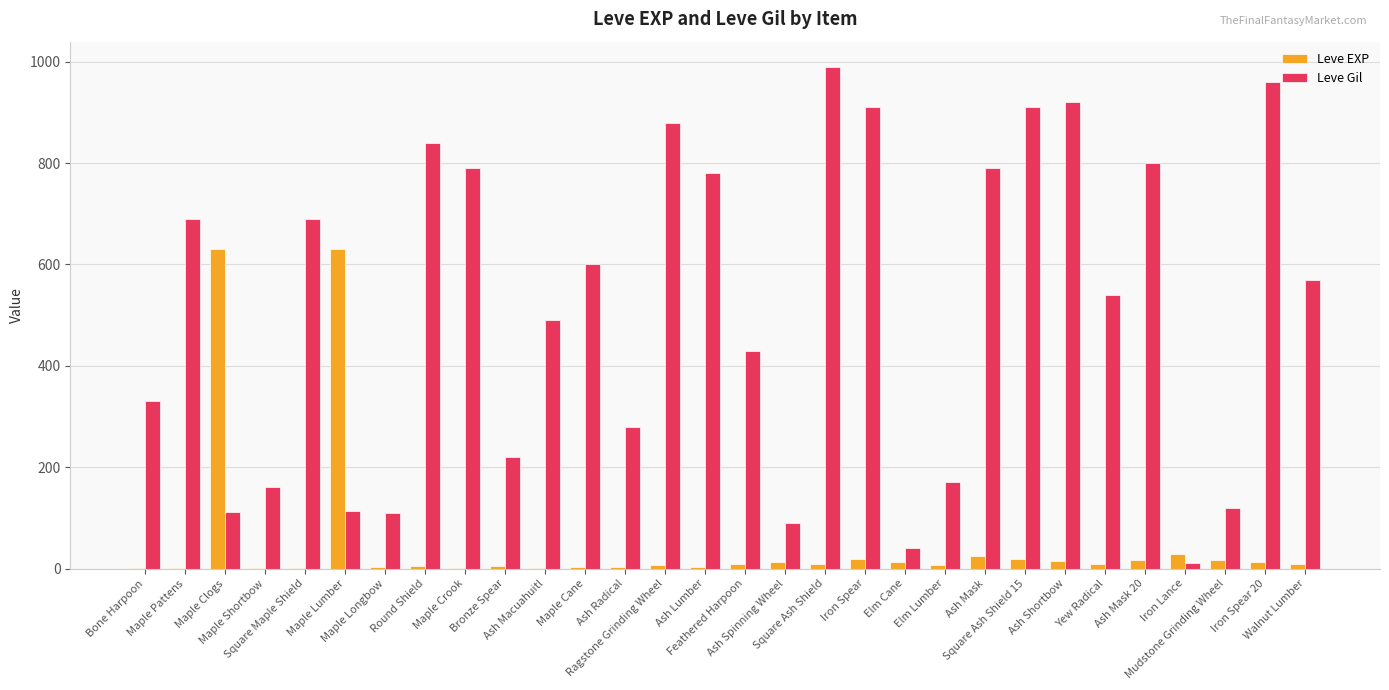

What is the greatest value displayed?

990